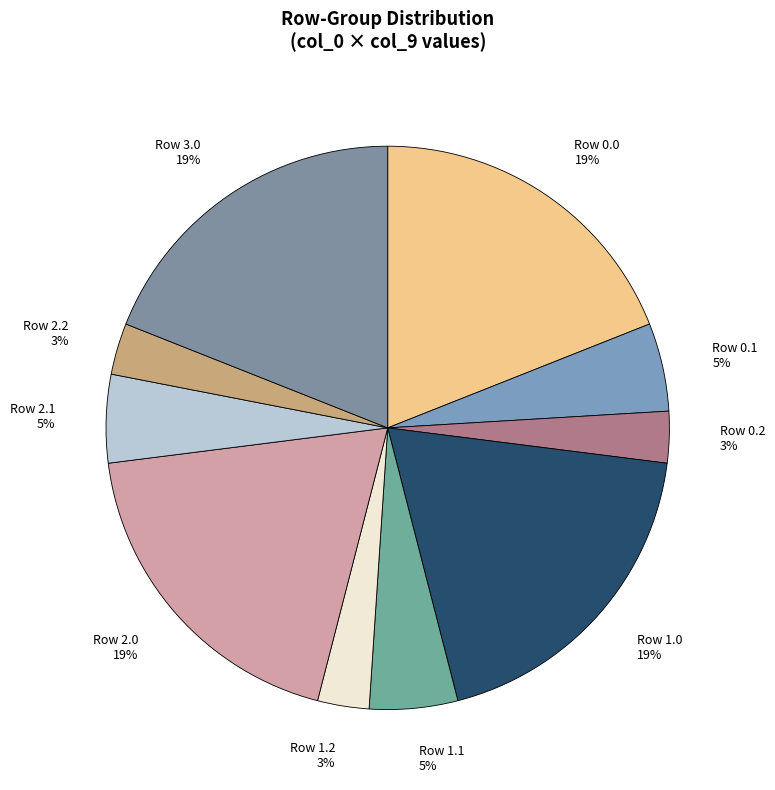

Combined, do Row 2.2 and Row 1.1 account for over 50%?

No